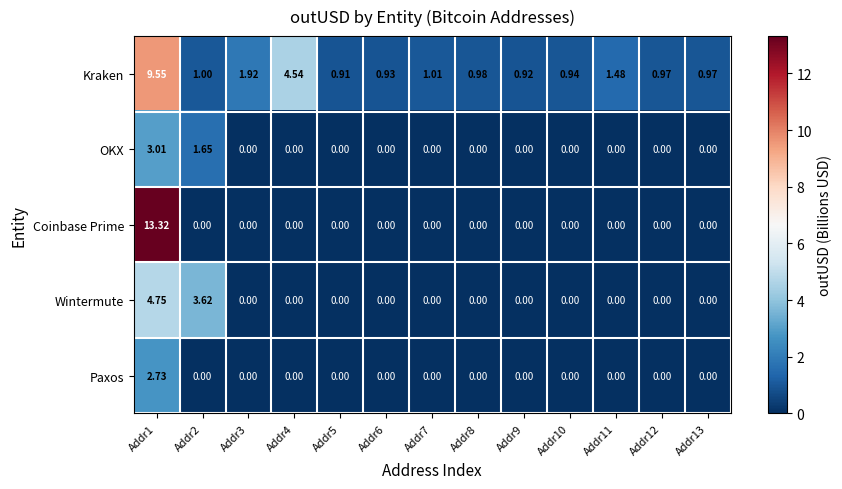

How many series are shown in this chart?

5